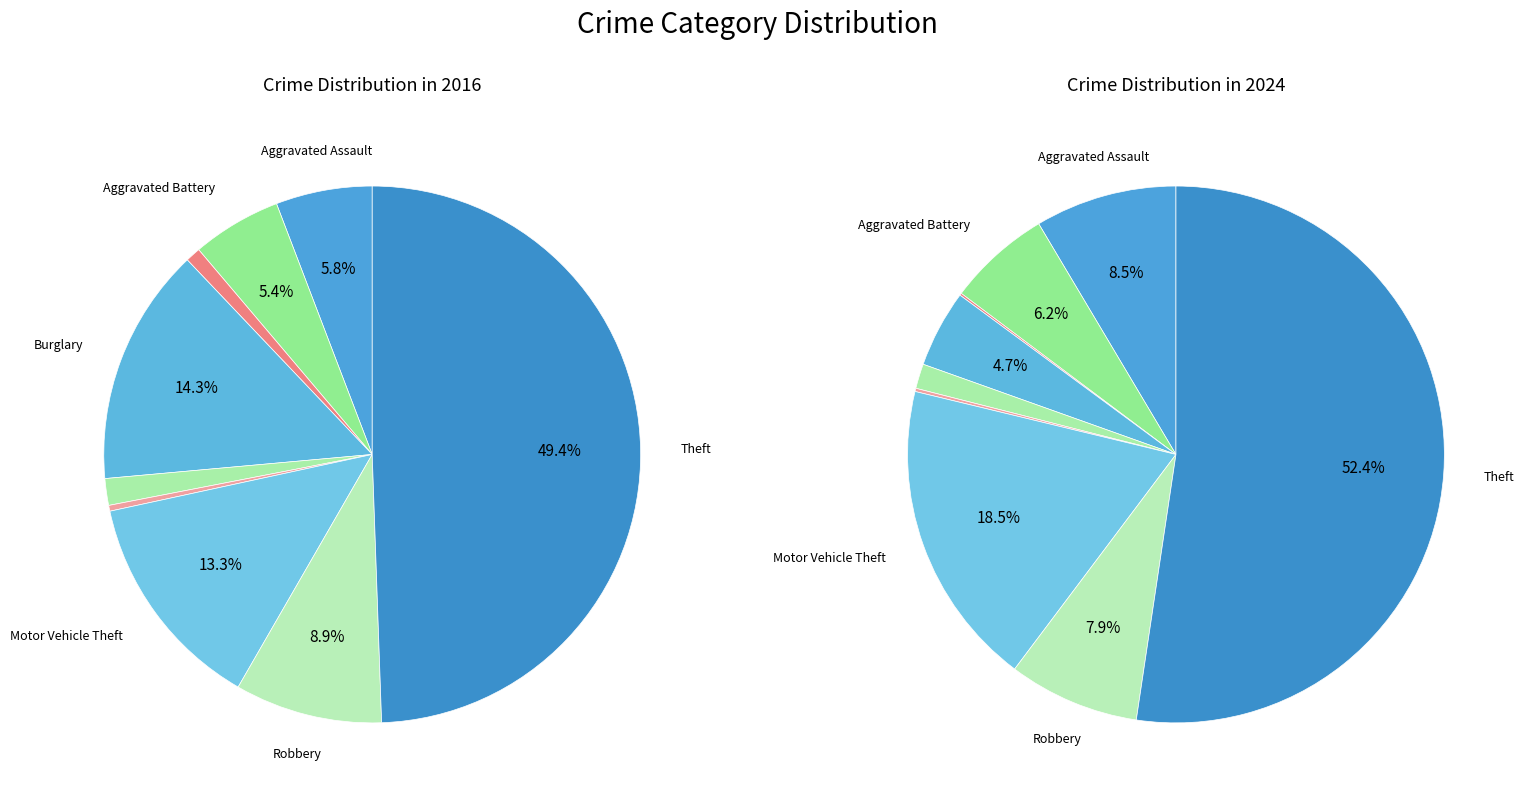

Which series has the largest range (max minus min)?

values_2024